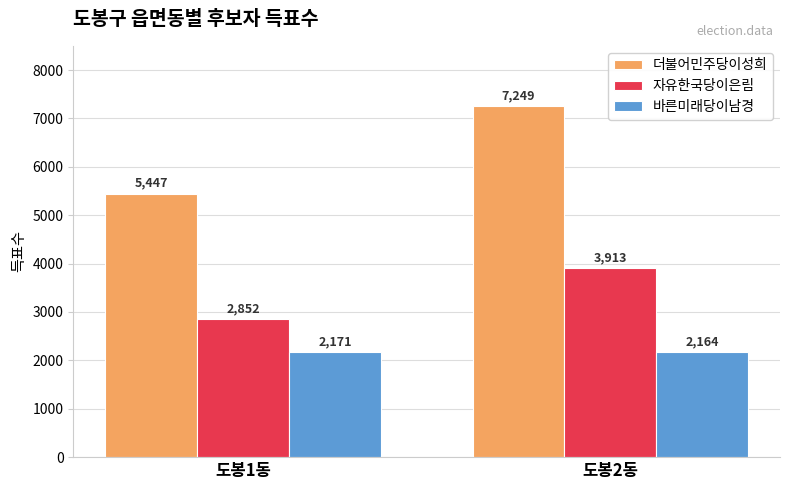

What is the average value of the 바른미래당이남경 series?

2168